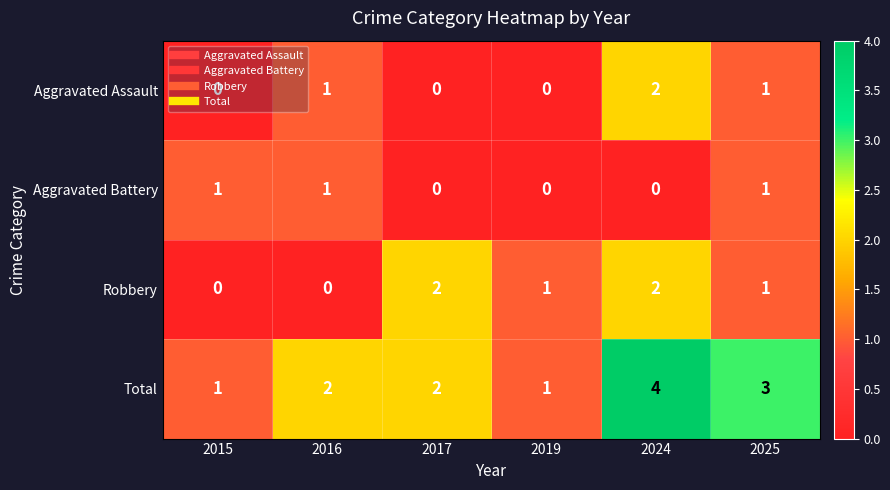

Count the Aggravated Battery values in the range 0 to 1.

6